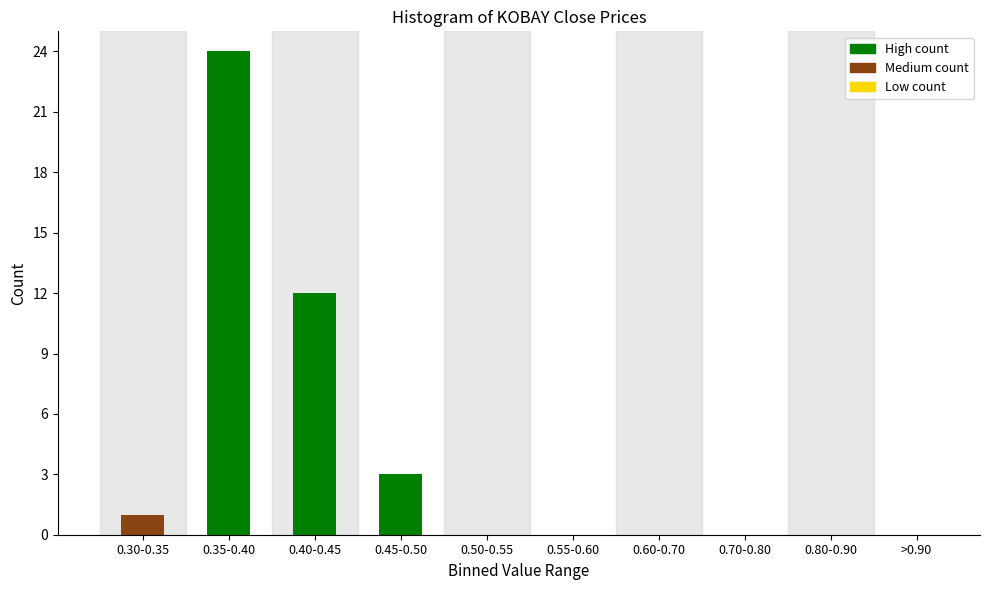

Reading left to right, list all the values displayed in this chart.

0.30-0.35=1	0.35-0.40=24	0.40-0.45=12	0.45-0.50=3	0.50-0.55=0	0.55-0.60=0	0.60-0.70=0	0.70-0.80=0	0.80-0.90=0	>0.90=0